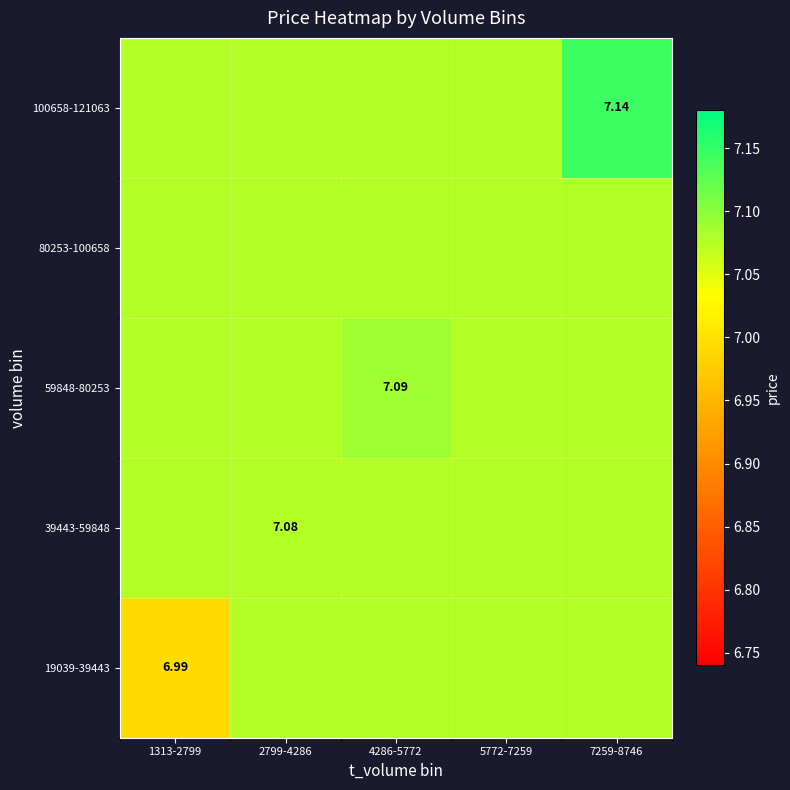

Rank the categories by 19039-39443 value from lowest to highest.

1313-2799, 2799-4286, 4286-5772, 5772-7259, 7259-8746